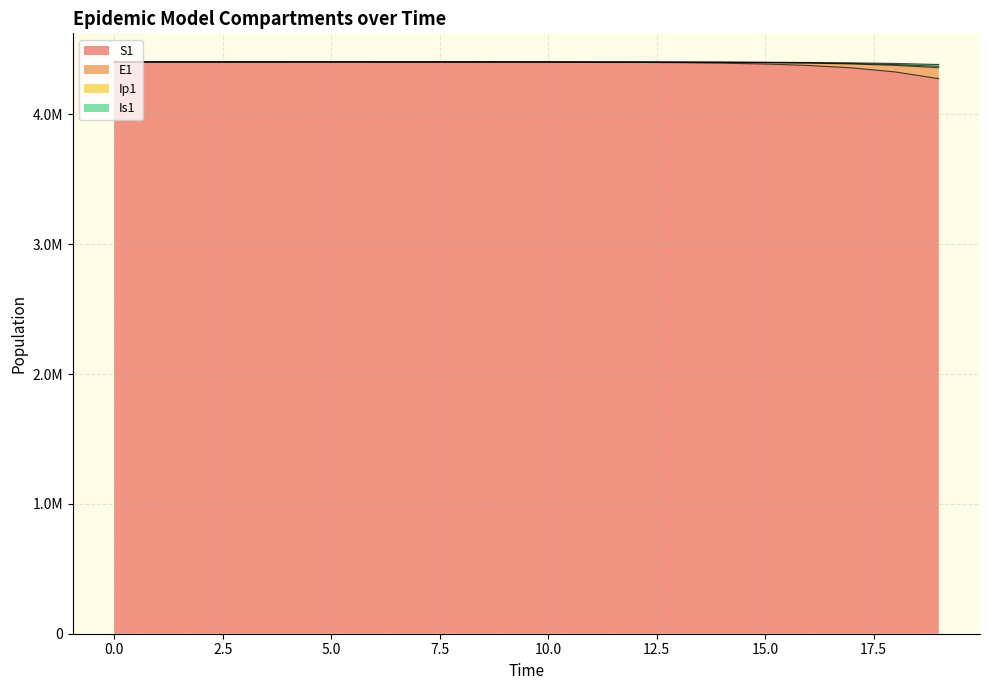

True or false: Ip1 and Is1 cross at least once.

False